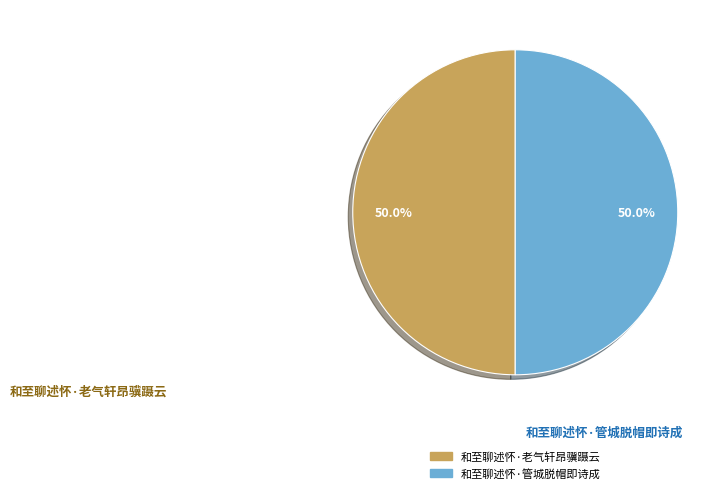

To the nearest percent, what is the combined percentage of 和至聊述怀·老气轩昂骥蹑云 and 和至聊述怀·管城脱帽即诗成?

100%